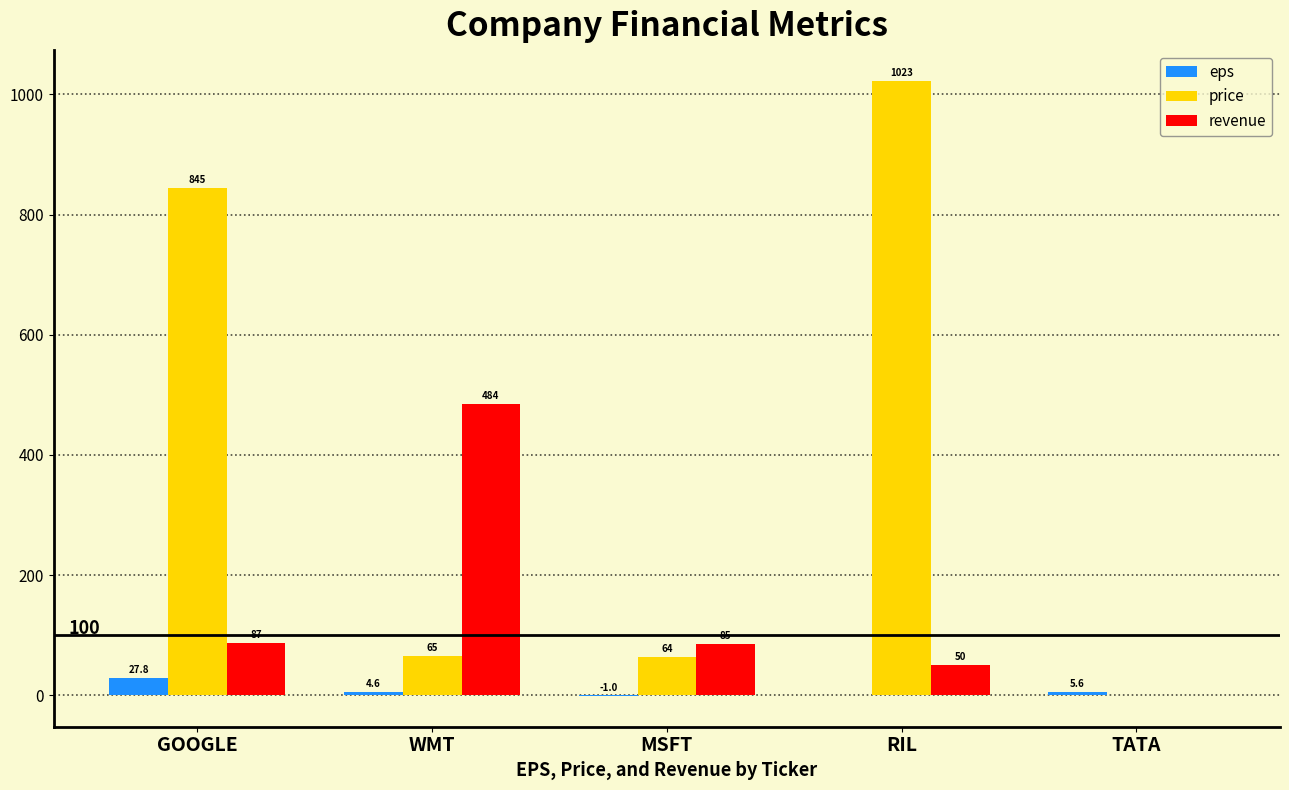

Reading left to right, list all the values displayed in this chart.

eps: 27.8	4.6	-1.0	0.0	5.6
price: 845.0	65.0	64.0	1023.0	0.0
revenue: 87.0	484.0	85.0	50.0	0.0